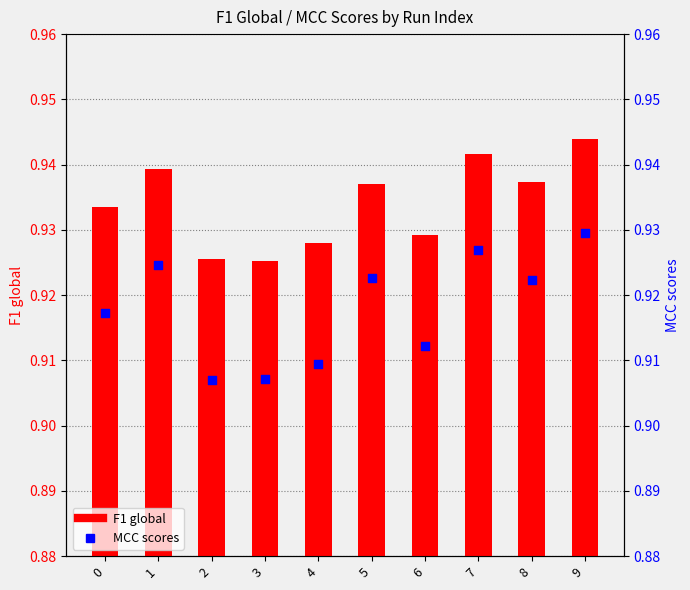

At how many categories does at least one series exceed 0?

10